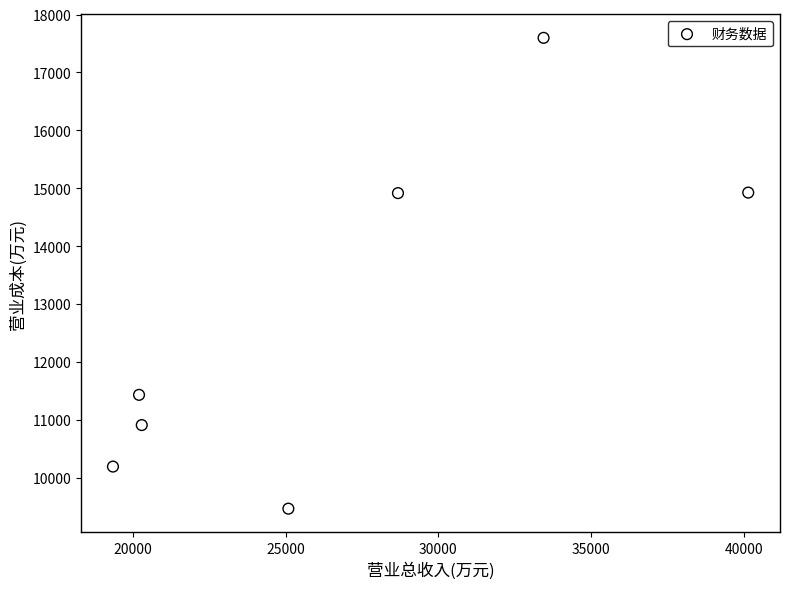

What is the range of X values (max minus min)?

20807